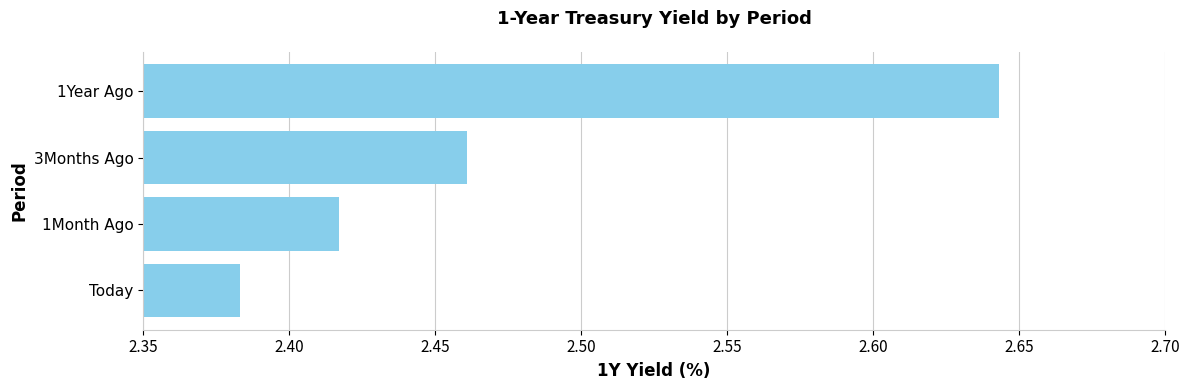

What is the difference between the maximum and minimum values?

0.3